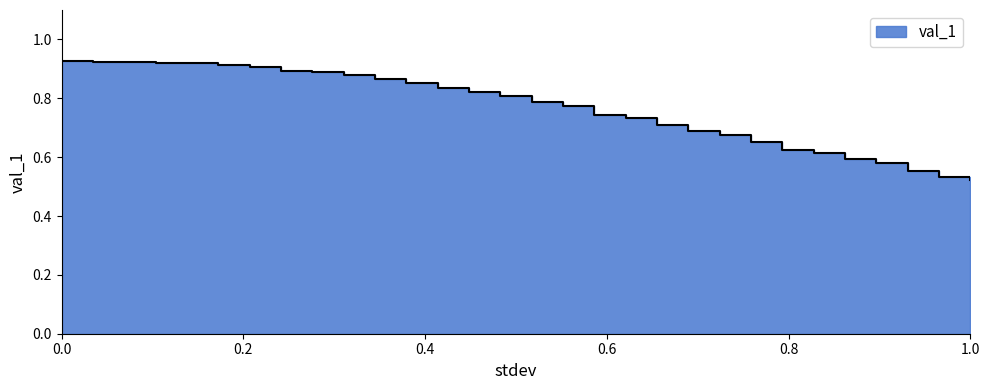

What is the difference between the values at 0.9310344827586207 and 0.41379310344827586?

0.3